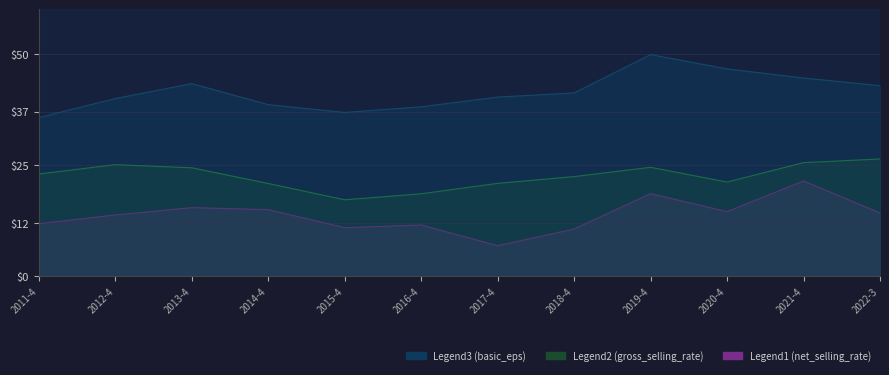

Rank the series at 2018-4 from highest to lowest value.

gross_selling_rate, net_selling_rate, basic_eps